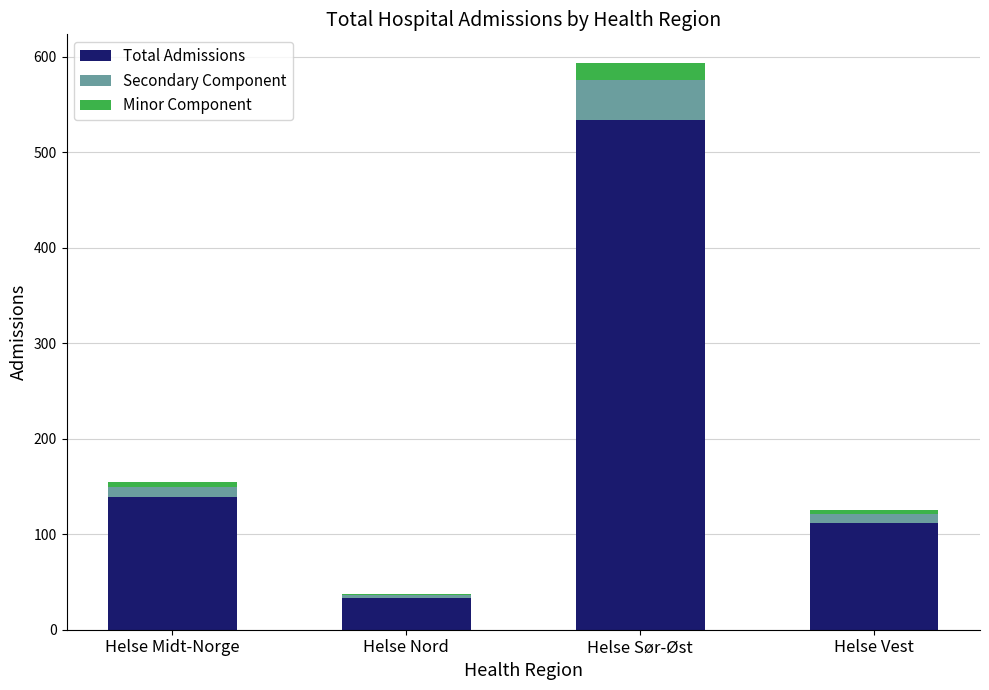

The value of Total Admissions at Helse Midt-Norge is 218. True or false?

False